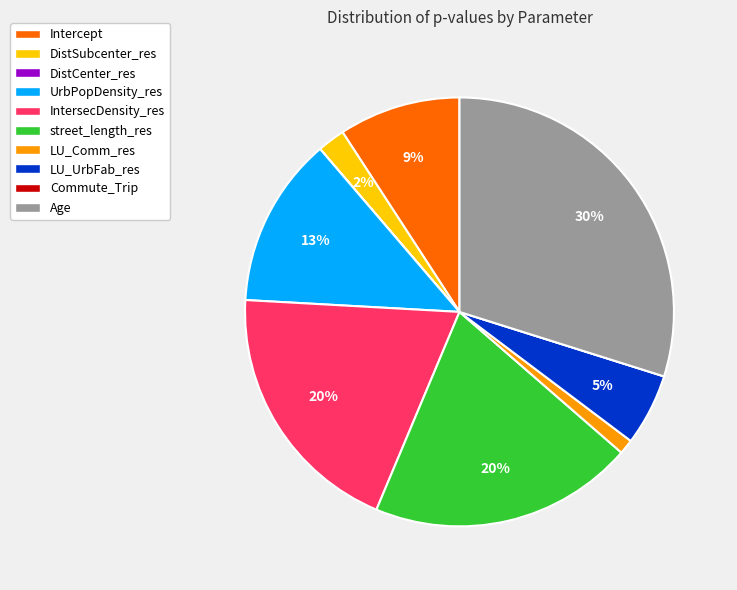

Is it true that street_length_res is 20% of the pie?

True